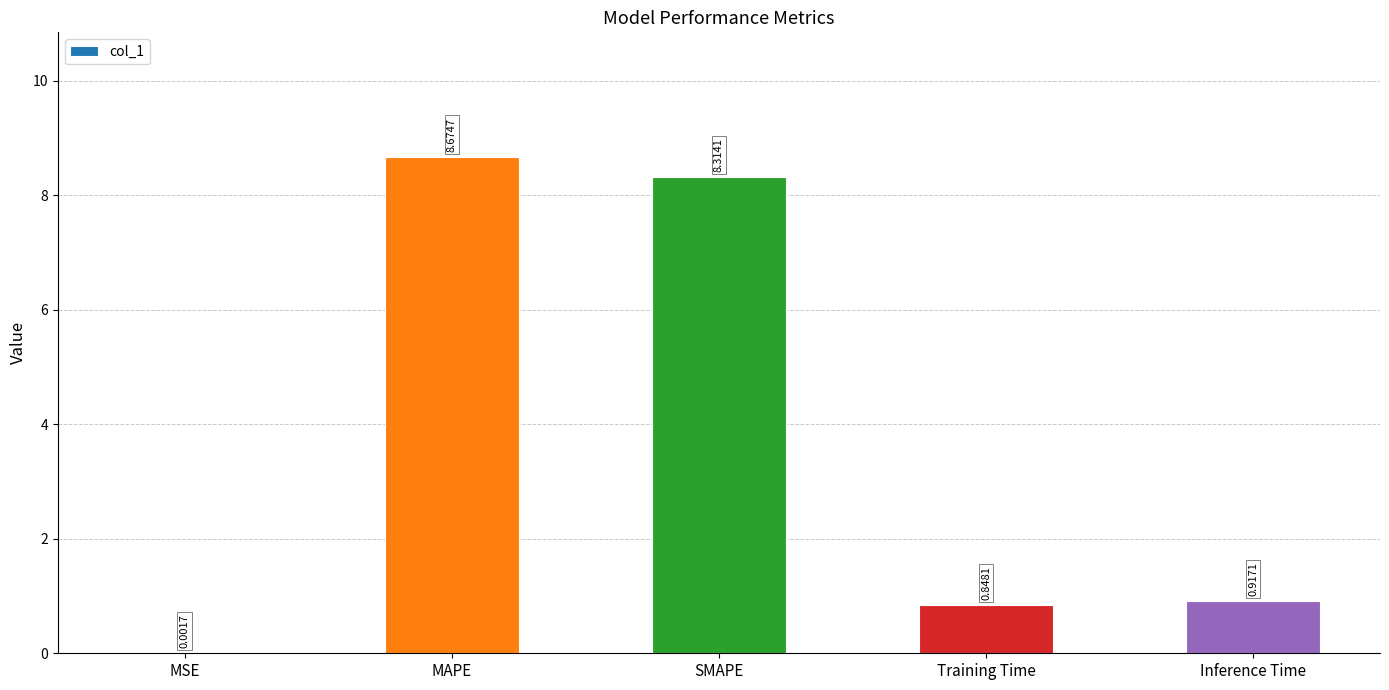

At which label is the value closest to 4?

Inference Time